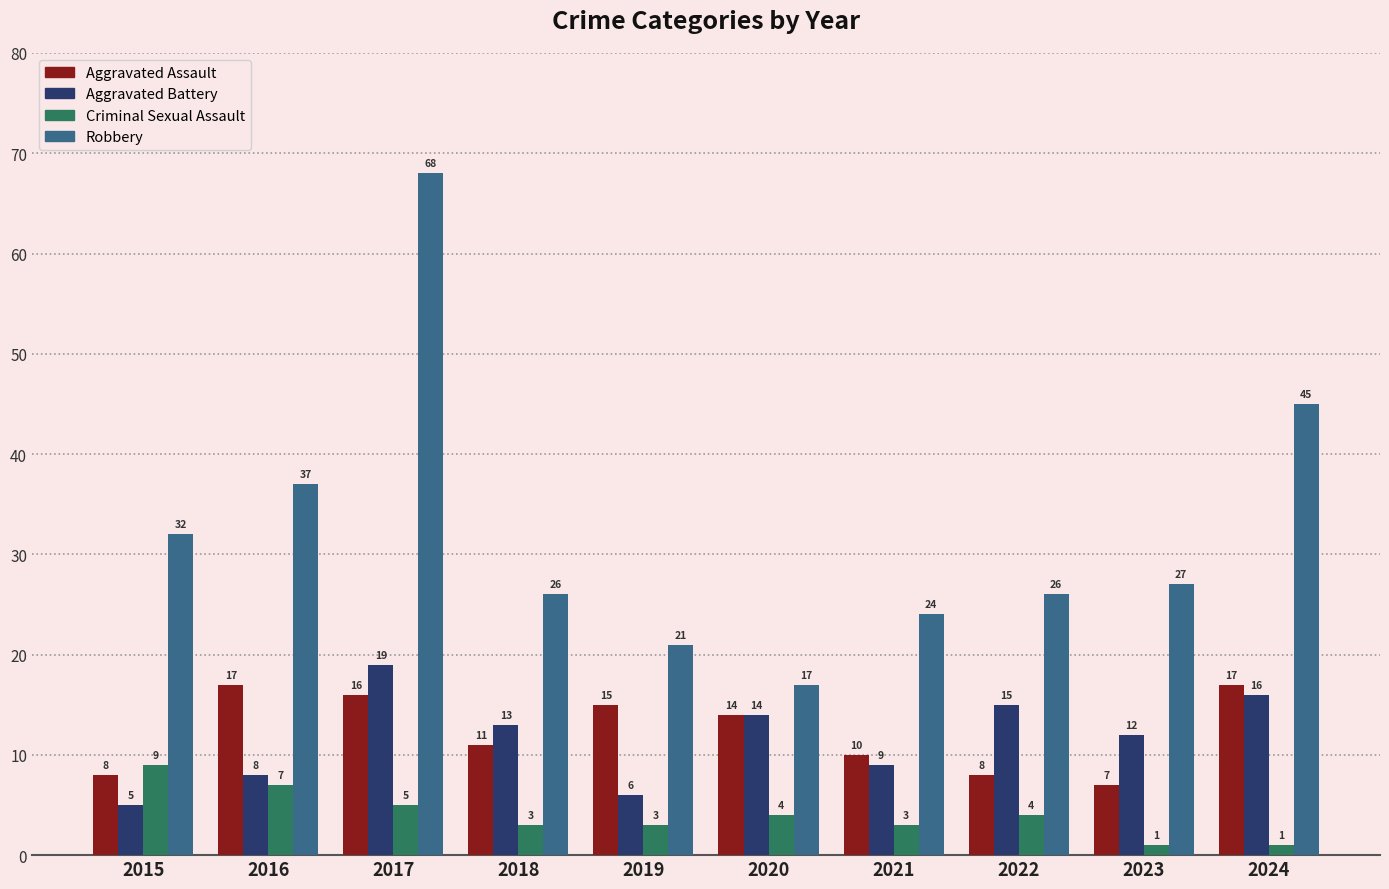

What is the difference between the Aggravated Battery values at 2022 and 2021?

6